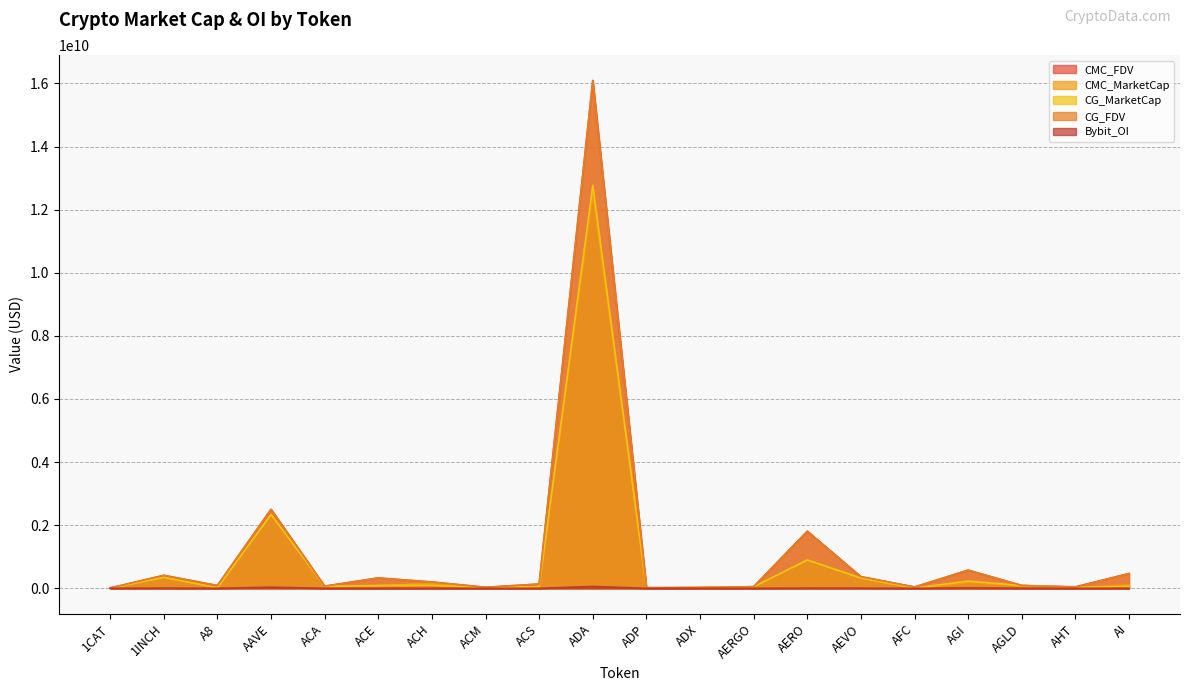

How many interior local peaks does the CG_MarketCap series have?

6